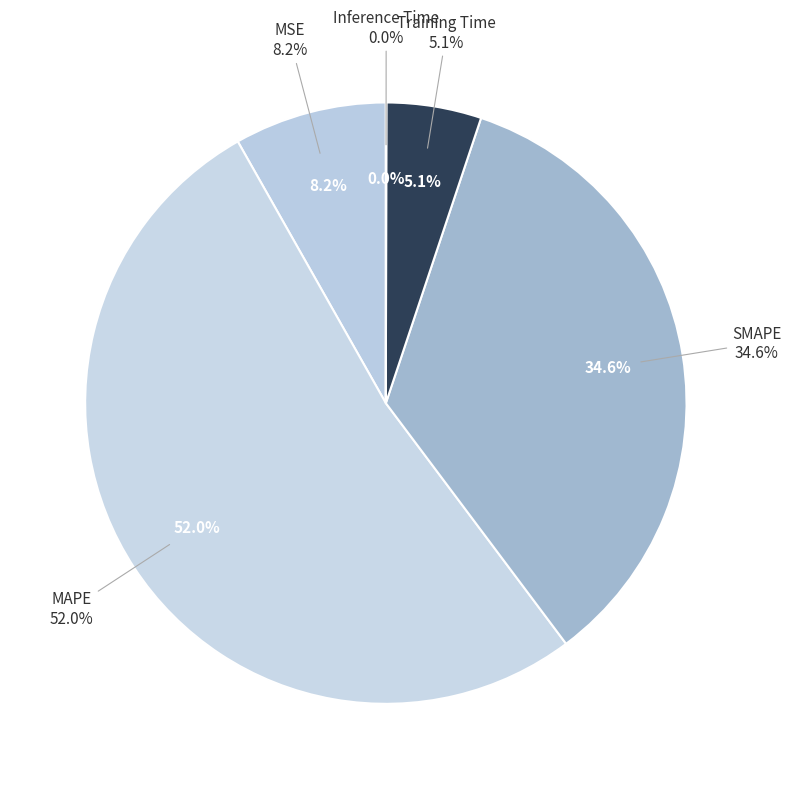

What portion of the pie excludes MAPE?

48.0%